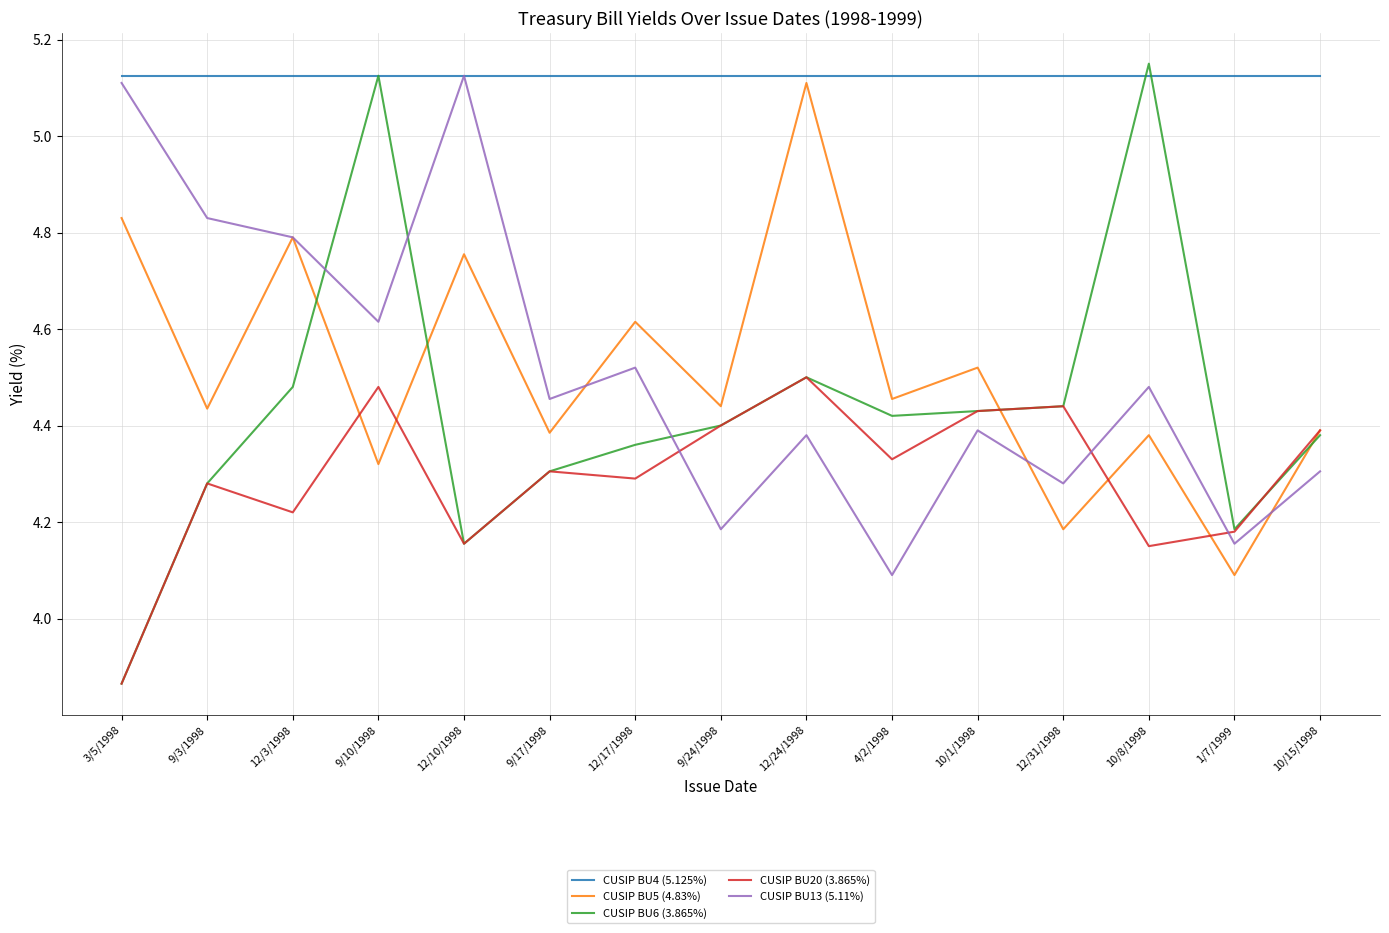

What is the total value across all series at 4/2/1998?

22.4